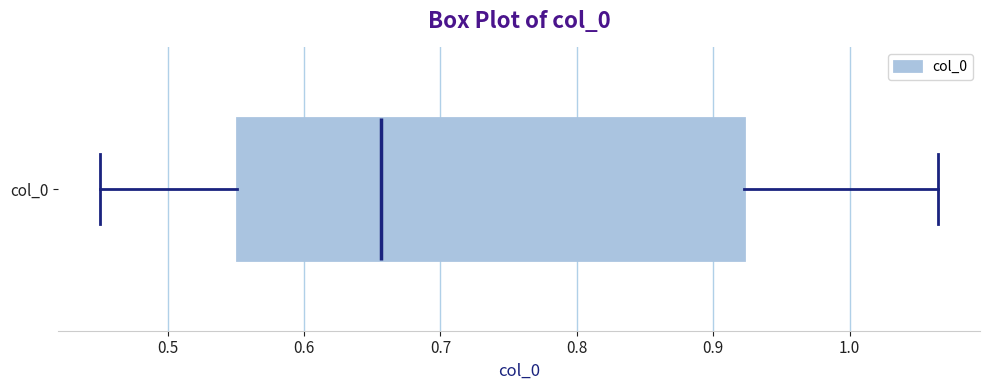

Where does the median line of the box for col_0 sit on the x-axis? The values are not printed on the chart, so give them approximately, as read against the axis.

0.66